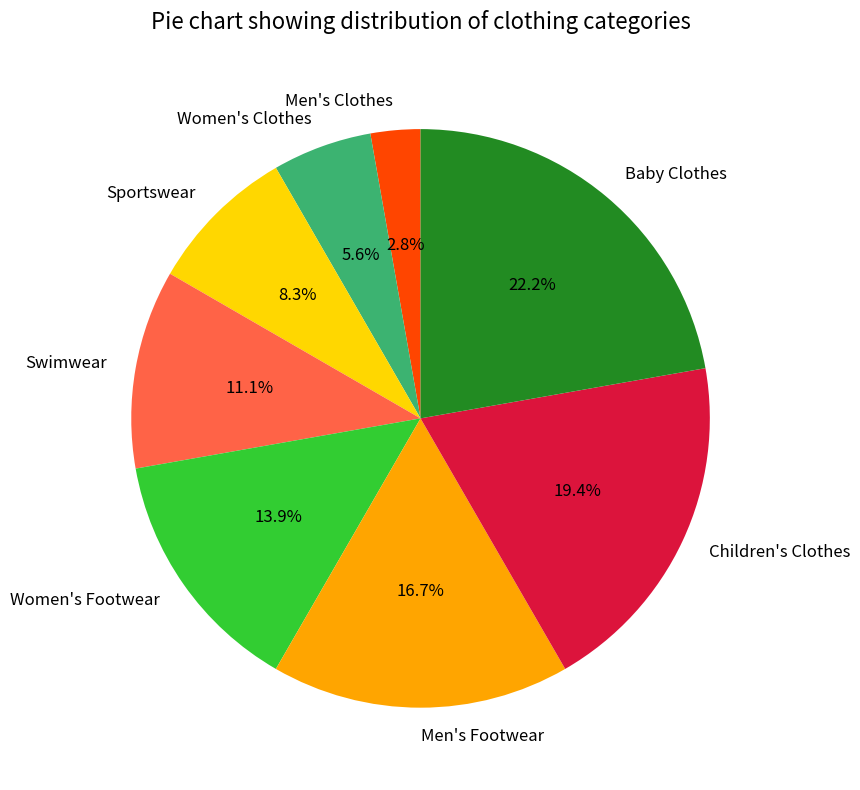

To the nearest percent, what is the difference between the Women's Footwear and Men's Footwear slice percentages?

3%